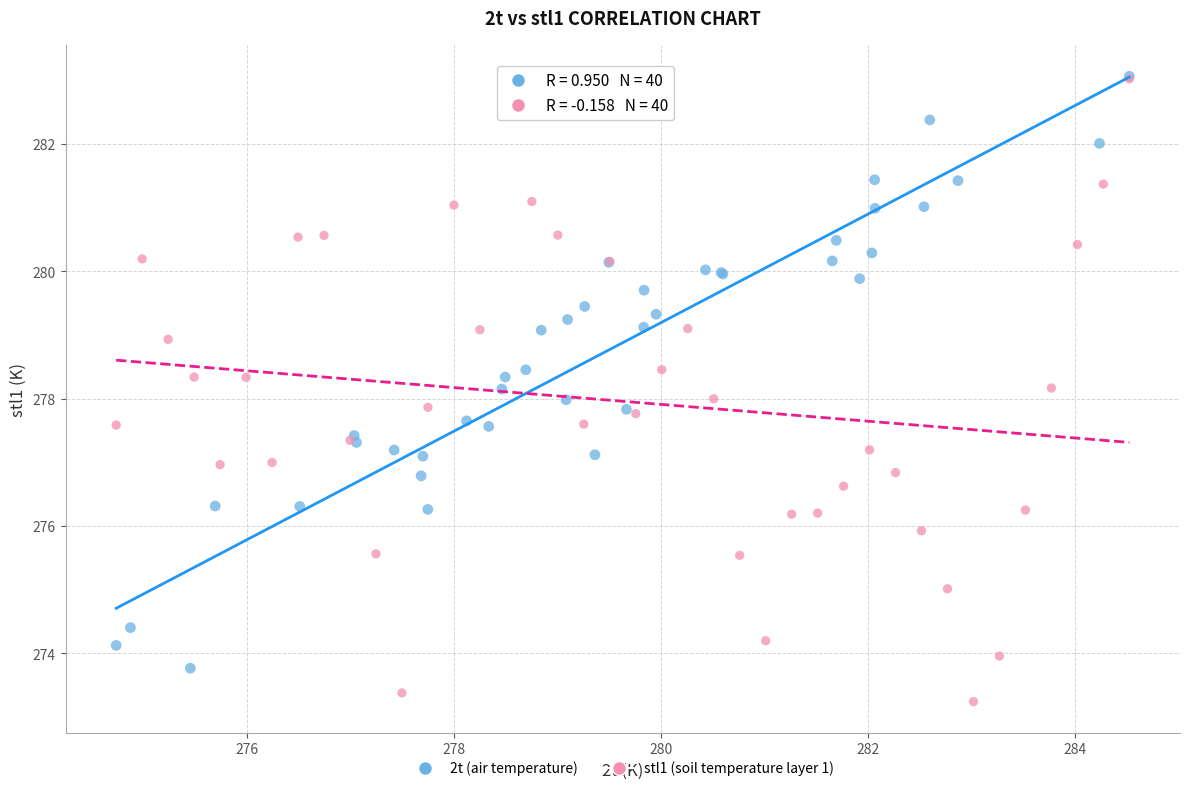

What are all the series names shown in the legend?

2t (air temperature), stl1 (soil temperature layer 1)